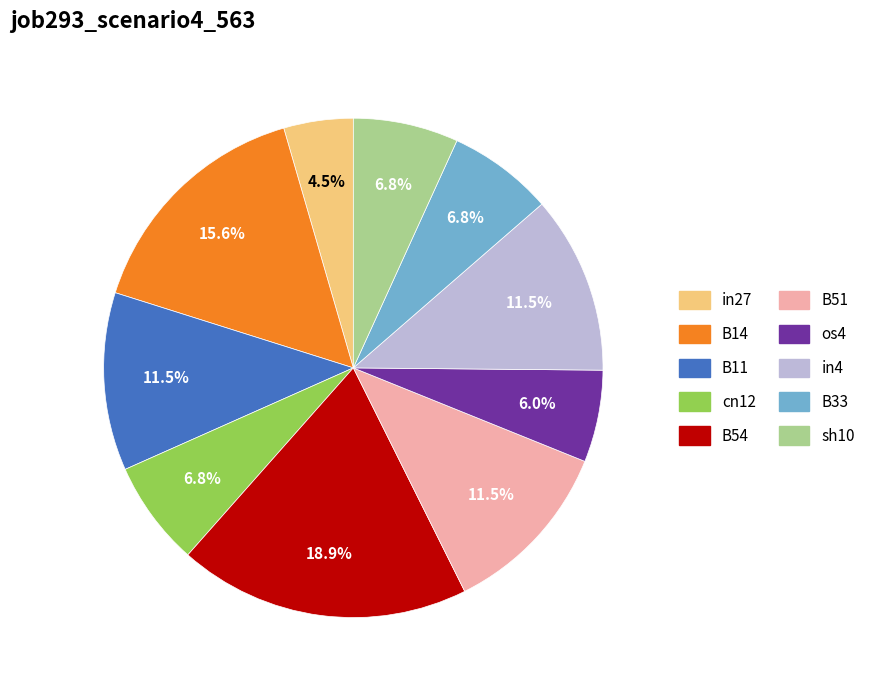

Is the sum of sh10 and cn12 greater than half?

No